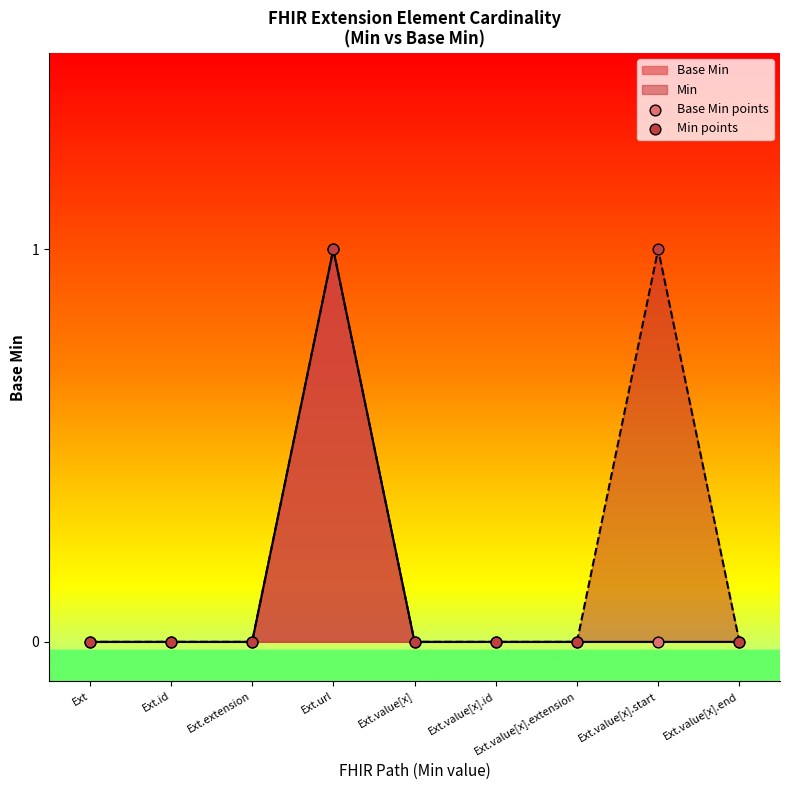

At which category is the sum across all series the highest?

Ext.url